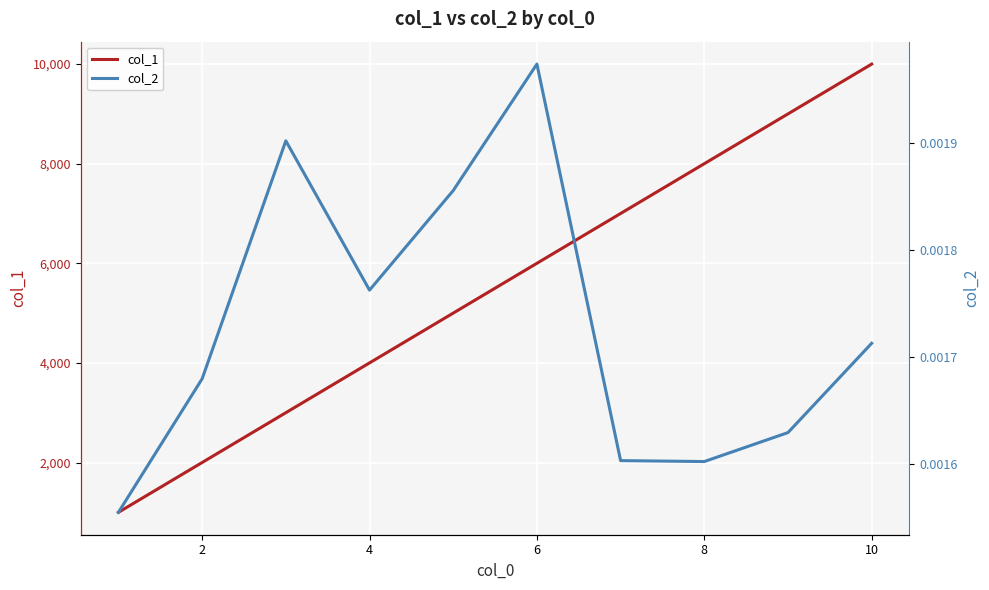

What is the lowest value of the col_1 series?

1000